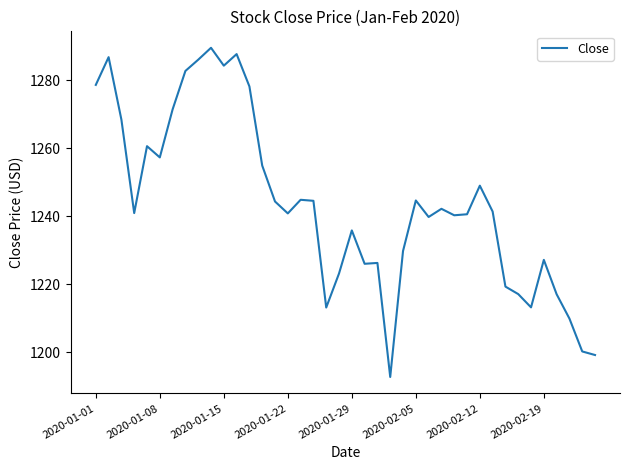

What is the difference between the maximum and minimum values?

96.7